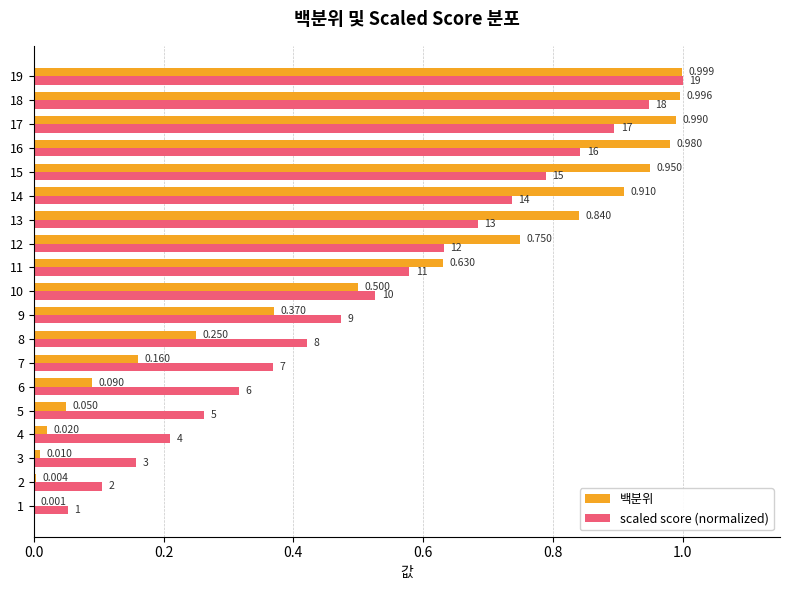

Is the value of scaled score (normalized) at 18 greater than the value of 백분위 at 13?

Yes